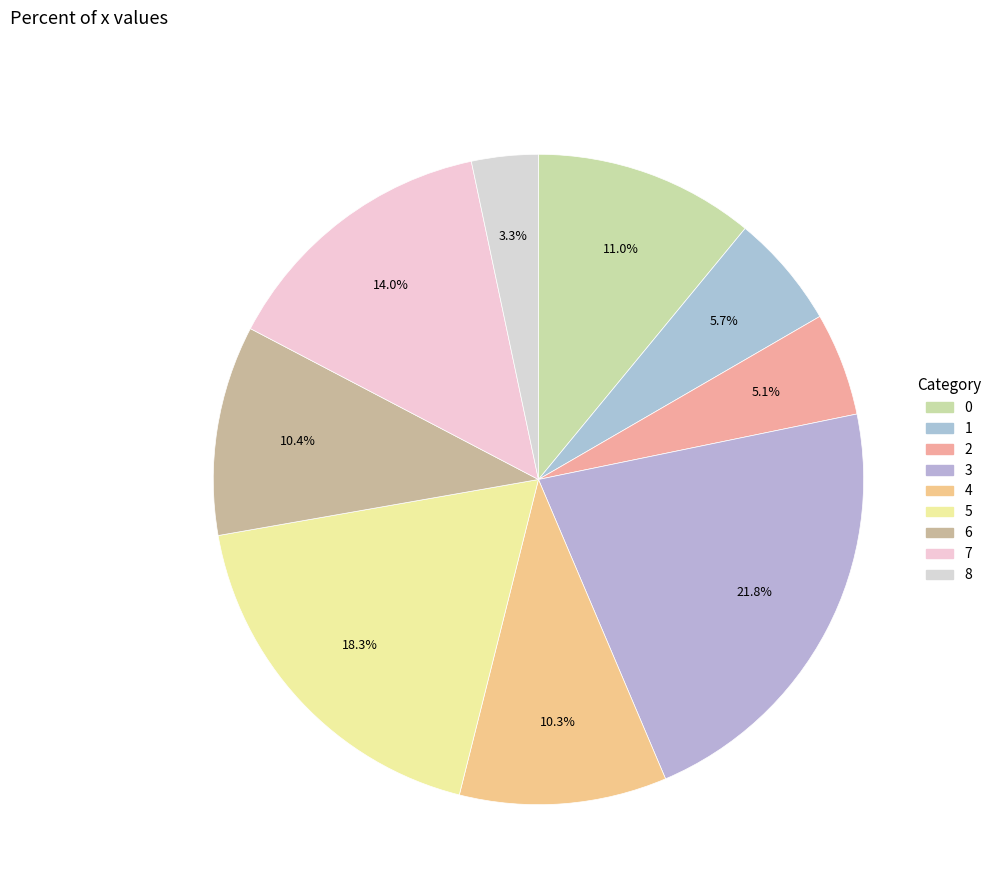

Count the number of slices in the pie.

9